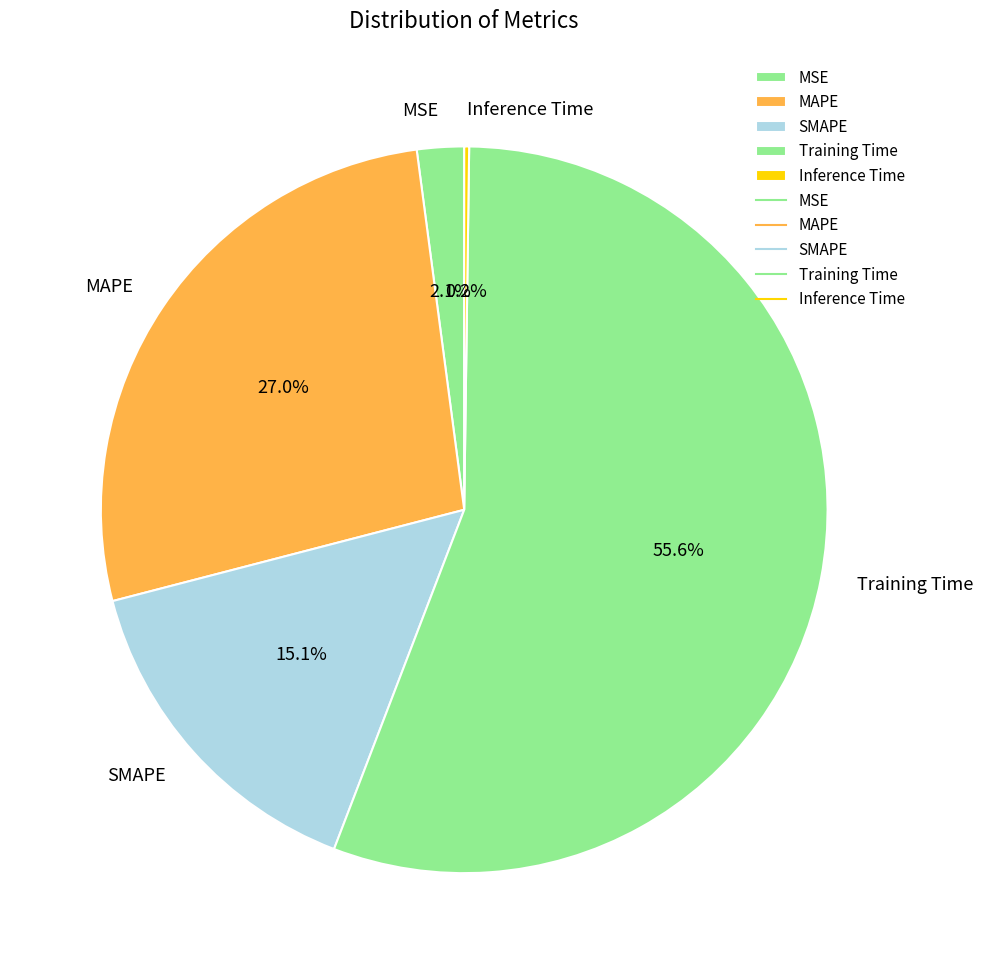

Which has a higher value, MAPE or SMAPE?

MAPE